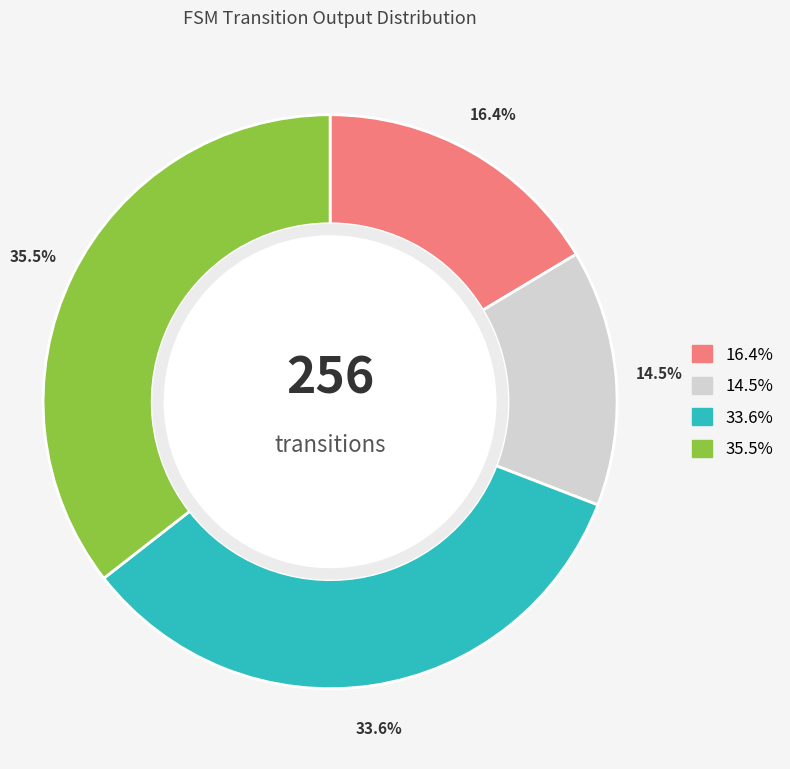

Does any single category account for the majority?

No